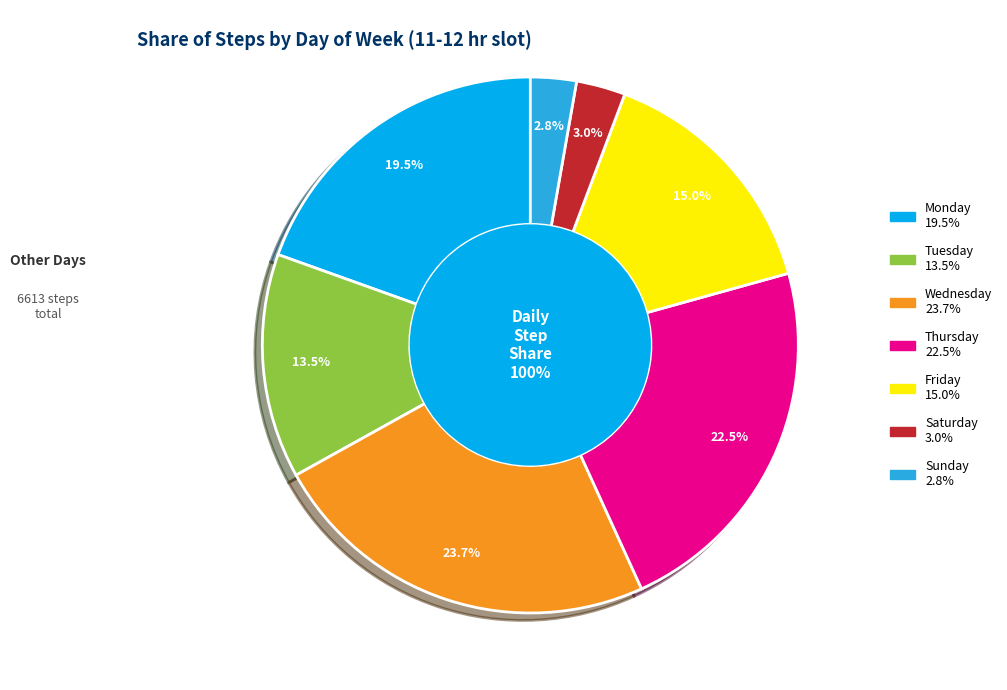

To the nearest percent, what portion does Friday represent?

15%